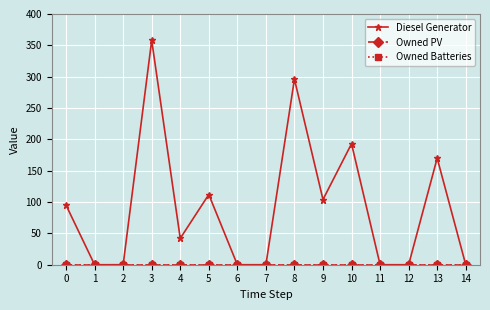

True or false: Owned PV and Owned Batteries intersect in this chart.

False